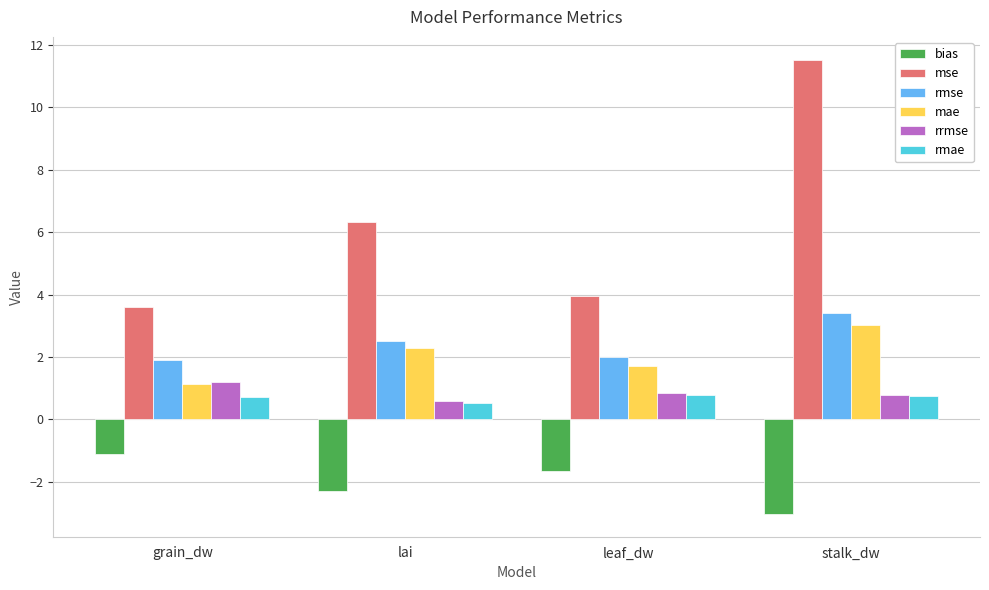

Is it true that mae equals 3.0 at stalk_dw?

True